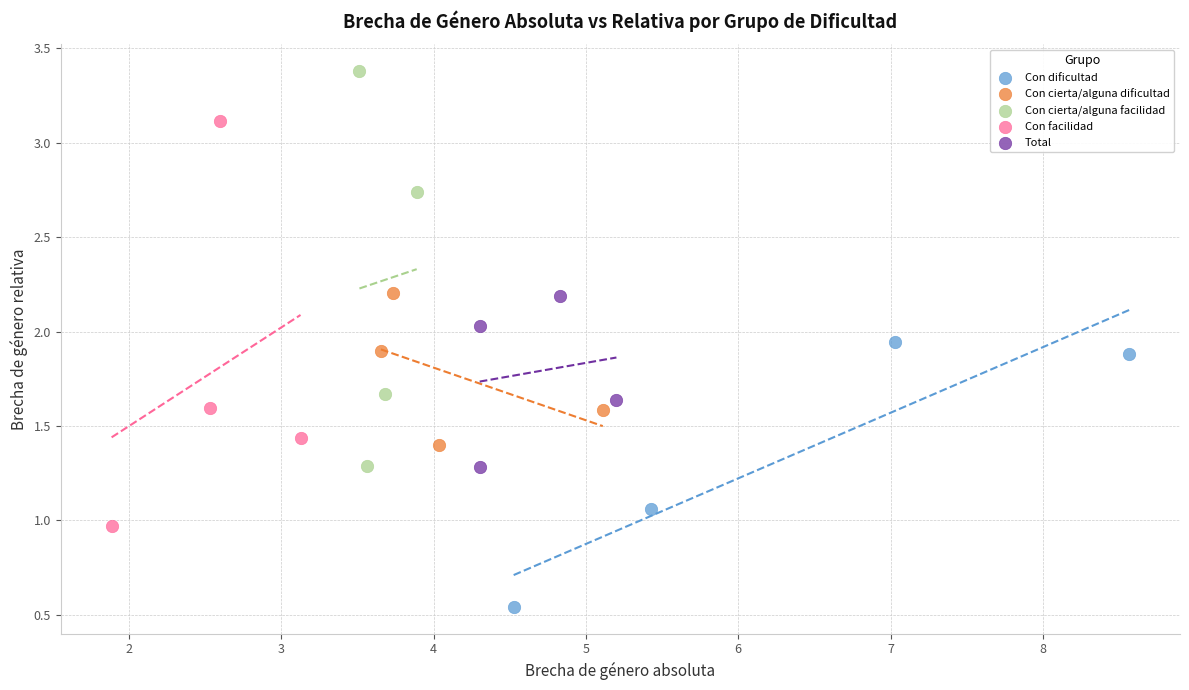

Which series contains the highest Y value?

Con cierta/alguna facilidad